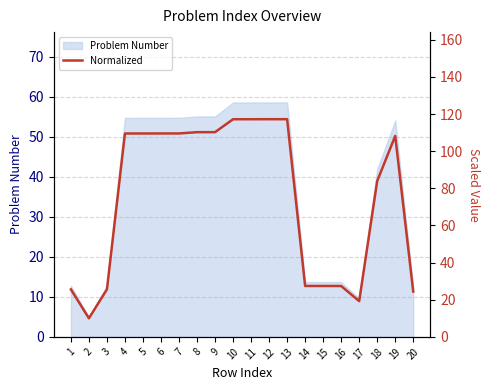

Is it true that the value at 3 is 25.6?

True